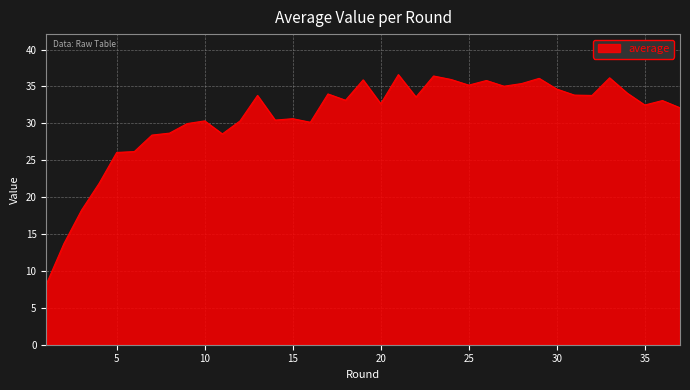

What is the difference between the second highest and second lowest values?

22.7